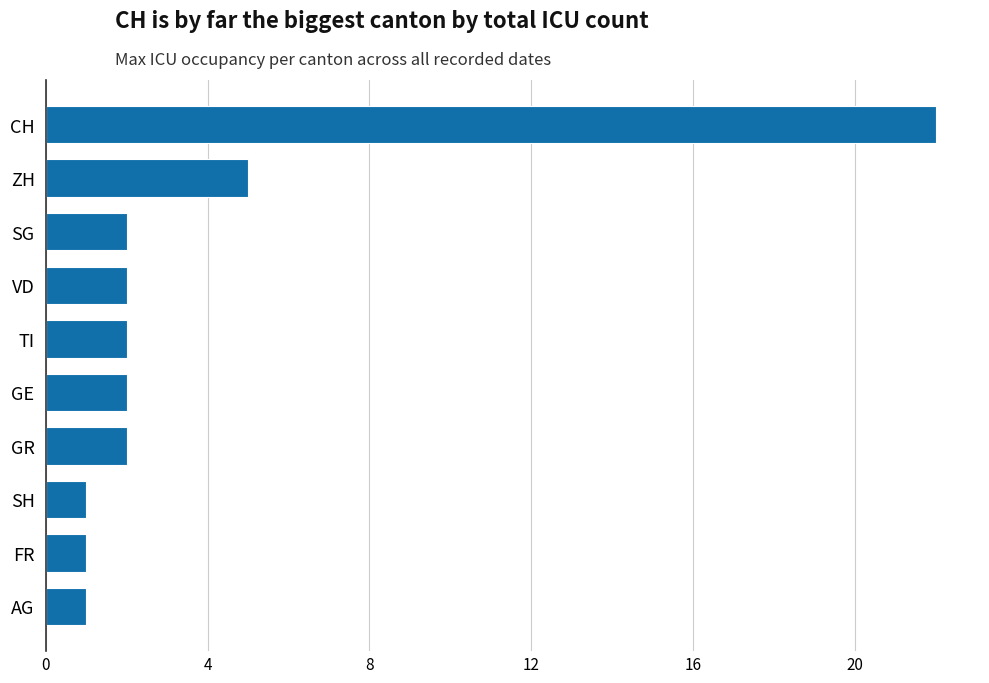

At which label is the value closest to 11?

ZH